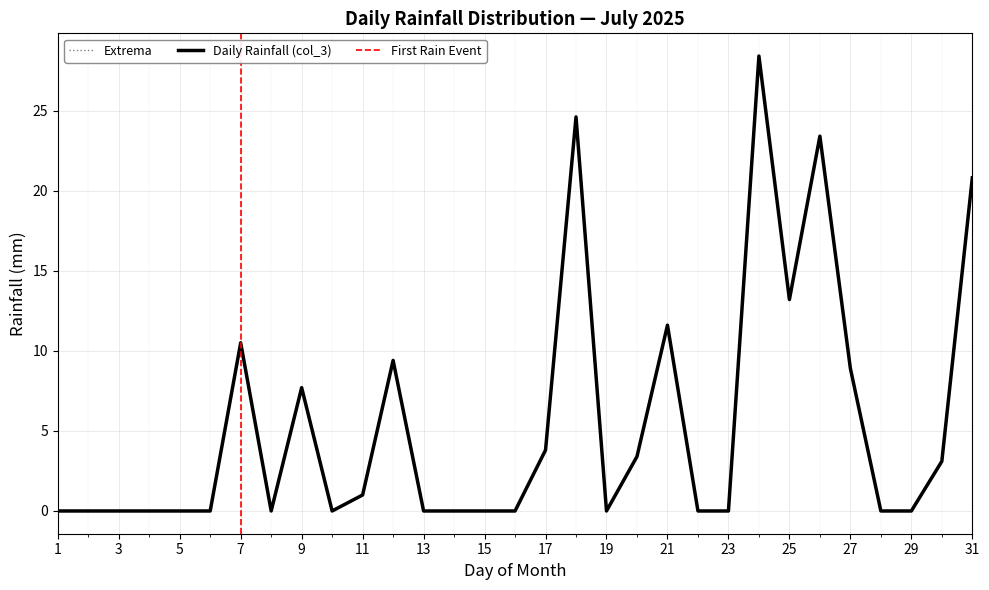

List the labels in order of value, largest first.

24, 18, 26, 31, 25, 21, 7, 12, 27, 9, 17, 20, 30, 11, 1, 2, 3, 4, 5, 6, 8, 10, 13, 14, 15, 16, 19, 22, 23, 28, 29